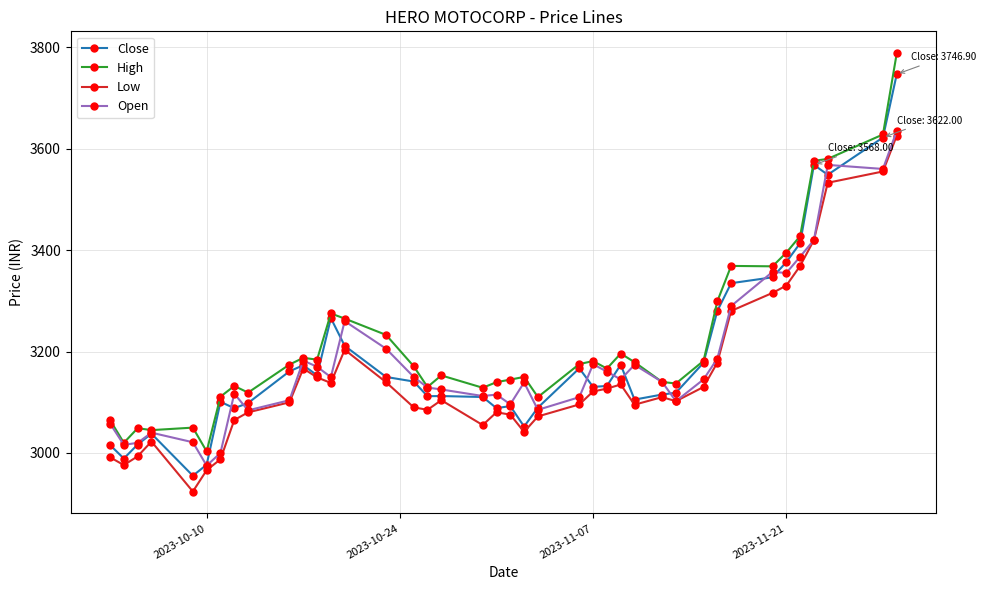

What is the maximum value shown in the chart?

3788.2